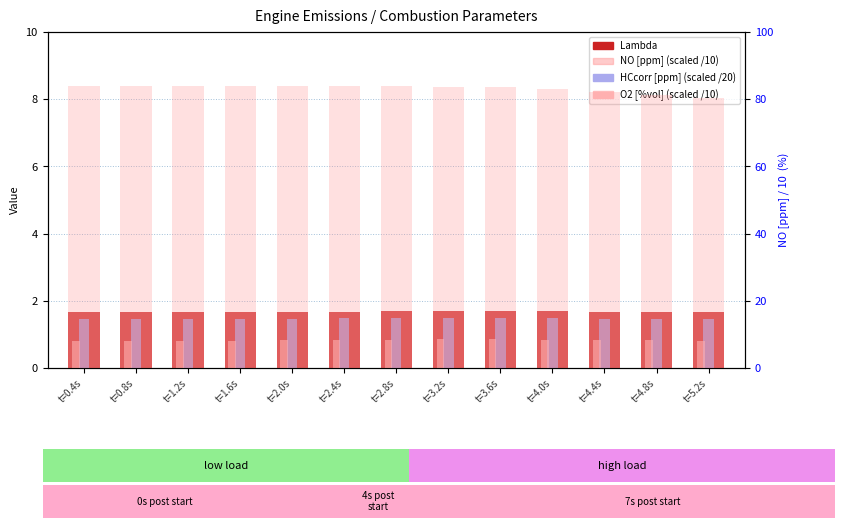

Which has a higher value, t=0.8s or t=1.6s?

t=0.8s